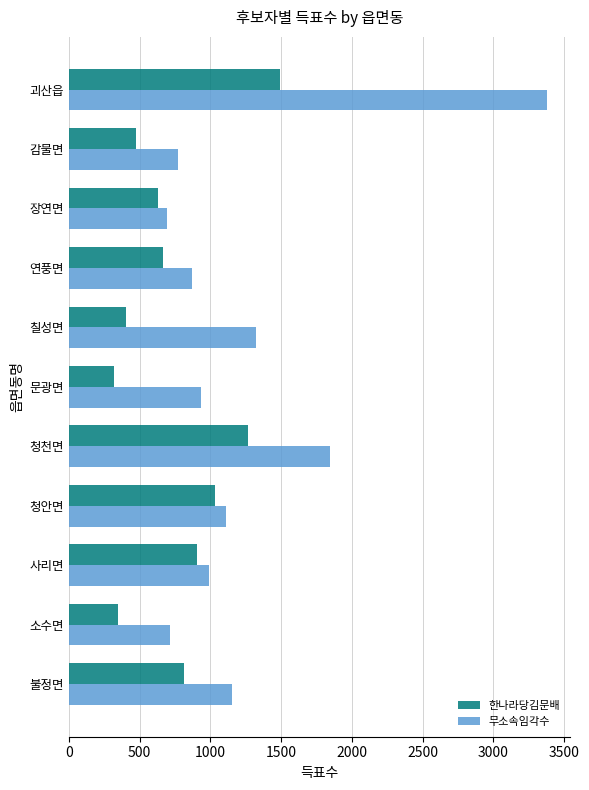

What is the sum of all 한나라당김문배 values?

8349